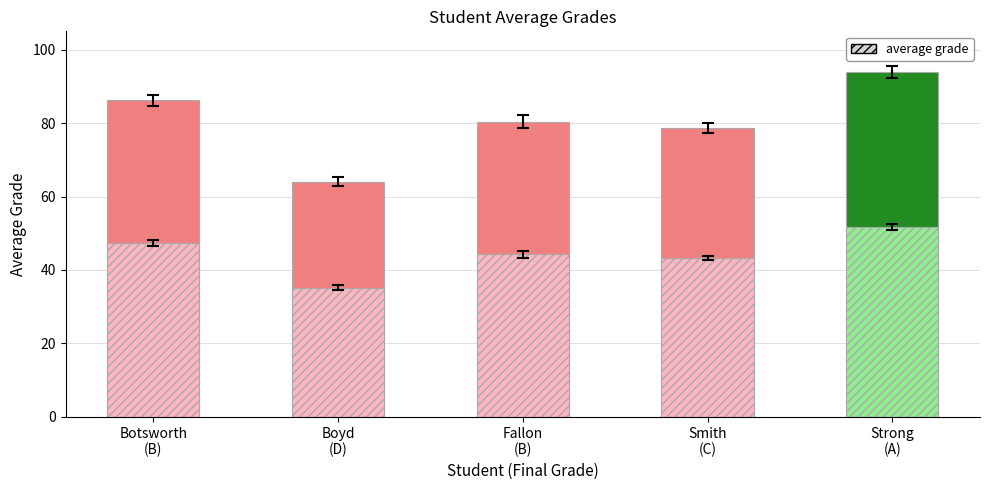

Is it true that the value at Smith
(C) is 78.6?

True